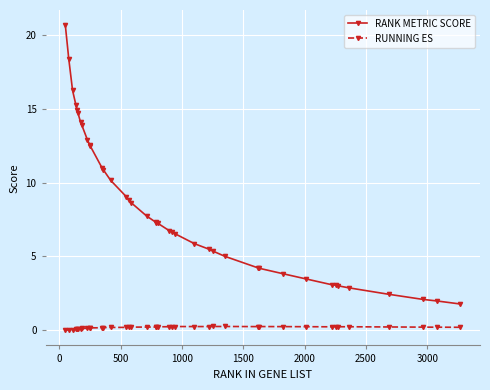

List the series in order of their overall mean, lowest first.

RUNNING ES, RANK METRIC SCORE